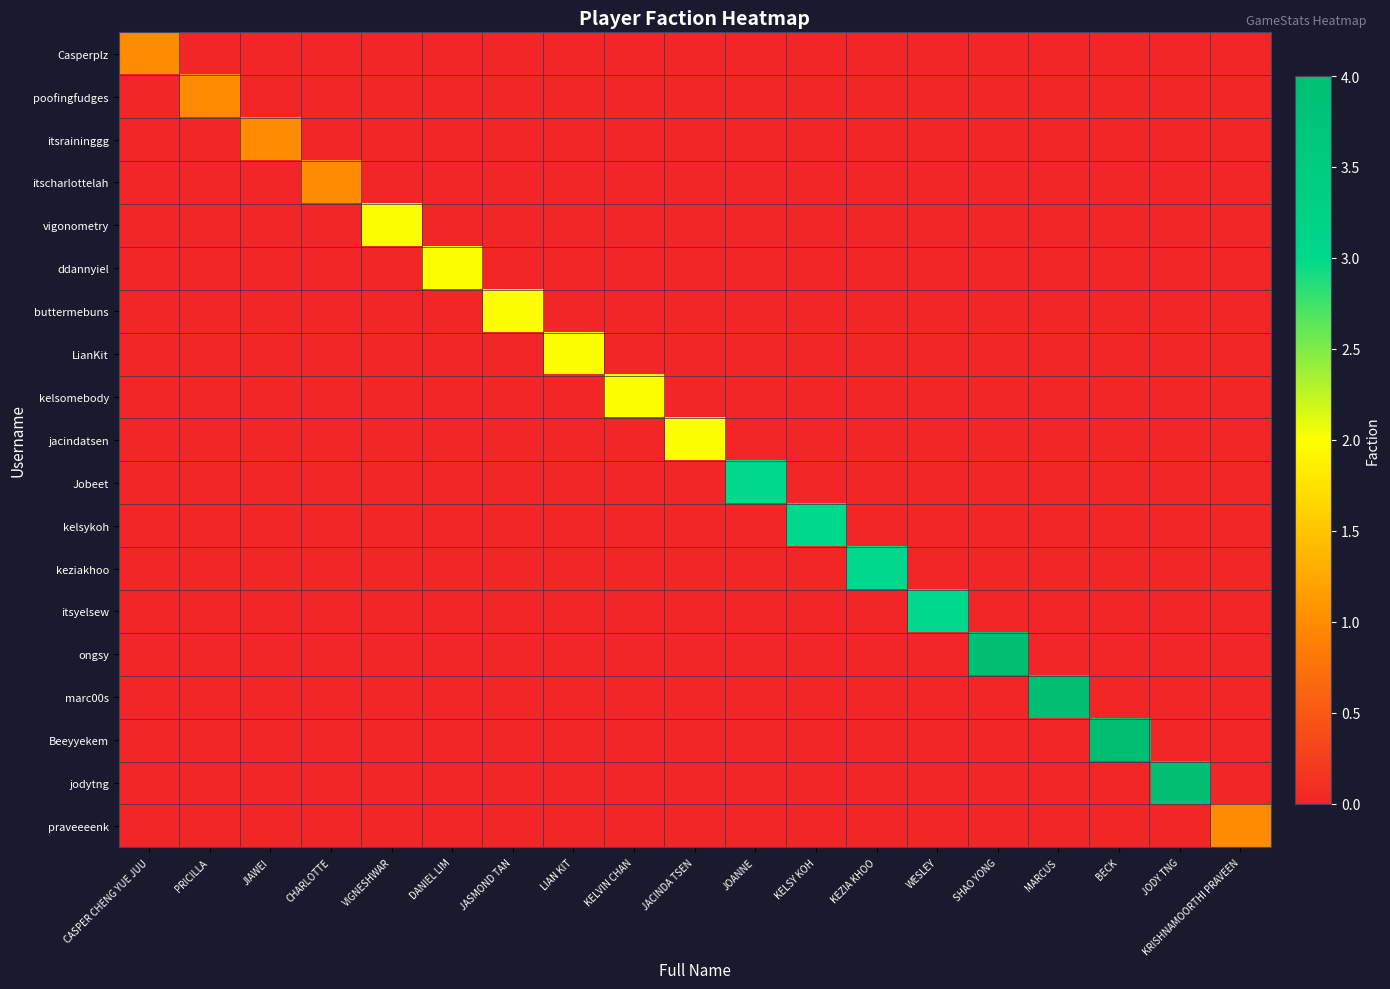

Reading right to left, extract all data points from this chart.

Casperplz: KRISHNAMOORTHI PRAVEEN=0	JODY TNG=0	BECK=0	MARCUS=0	SHAO YONG=0	WESLEY=0	KEZIA KHOO=0	KELSY KOH=0	JOANNE=0	JACINDA TSEN=0	KELVIN CHAN=0	LIAN KIT=0	JASMOND TAN=0	DANIEL LIM=0	VIGNESHWAR=0	CHARLOTTE=0	JIAWEI=0	PRICILLA=0	CASPER CHENG YUE JUU=1
poofingfudges: KRISHNAMOORTHI PRAVEEN=0	JODY TNG=0	BECK=0	MARCUS=0	SHAO YONG=0	WESLEY=0	KEZIA KHOO=0	KELSY KOH=0	JOANNE=0	JACINDA TSEN=0	KELVIN CHAN=0	LIAN KIT=0	JASMOND TAN=0	DANIEL LIM=0	VIGNESHWAR=0	CHARLOTTE=0	JIAWEI=0	PRICILLA=1	CASPER CHENG YUE JUU=0
itsraininggg: KRISHNAMOORTHI PRAVEEN=0	JODY TNG=0	BECK=0	MARCUS=0	SHAO YONG=0	WESLEY=0	KEZIA KHOO=0	KELSY KOH=0	JOANNE=0	JACINDA TSEN=0	KELVIN CHAN=0	LIAN KIT=0	JASMOND TAN=0	DANIEL LIM=0	VIGNESHWAR=0	CHARLOTTE=0	JIAWEI=1	PRICILLA=0	CASPER CHENG YUE JUU=0
itscharlottelah: KRISHNAMOORTHI PRAVEEN=0	JODY TNG=0	BECK=0	MARCUS=0	SHAO YONG=0	WESLEY=0	KEZIA KHOO=0	KELSY KOH=0	JOANNE=0	JACINDA TSEN=0	KELVIN CHAN=0	LIAN KIT=0	JASMOND TAN=0	DANIEL LIM=0	VIGNESHWAR=0	CHARLOTTE=1	JIAWEI=0	PRICILLA=0	CASPER CHENG YUE JUU=0
vigonometry: KRISHNAMOORTHI PRAVEEN=0	JODY TNG=0	BECK=0	MARCUS=0	SHAO YONG=0	WESLEY=0	KEZIA KHOO=0	KELSY KOH=0	JOANNE=0	JACINDA TSEN=0	KELVIN CHAN=0	LIAN KIT=0	JASMOND TAN=0	DANIEL LIM=0	VIGNESHWAR=2	CHARLOTTE=0	JIAWEI=0	PRICILLA=0	CASPER CHENG YUE JUU=0
ddannyiel: KRISHNAMOORTHI PRAVEEN=0	JODY TNG=0	BECK=0	MARCUS=0	SHAO YONG=0	WESLEY=0	KEZIA KHOO=0	KELSY KOH=0	JOANNE=0	JACINDA TSEN=0	KELVIN CHAN=0	LIAN KIT=0	JASMOND TAN=0	DANIEL LIM=2	VIGNESHWAR=0	CHARLOTTE=0	JIAWEI=0	PRICILLA=0	CASPER CHENG YUE JUU=0
buttermebuns: KRISHNAMOORTHI PRAVEEN=0	JODY TNG=0	BECK=0	MARCUS=0	SHAO YONG=0	WESLEY=0	KEZIA KHOO=0	KELSY KOH=0	JOANNE=0	JACINDA TSEN=0	KELVIN CHAN=0	LIAN KIT=0	JASMOND TAN=2	DANIEL LIM=0	VIGNESHWAR=0	CHARLOTTE=0	JIAWEI=0	PRICILLA=0	CASPER CHENG YUE JUU=0
LianKit: KRISHNAMOORTHI PRAVEEN=0	JODY TNG=0	BECK=0	MARCUS=0	SHAO YONG=0	WESLEY=0	KEZIA KHOO=0	KELSY KOH=0	JOANNE=0	JACINDA TSEN=0	KELVIN CHAN=0	LIAN KIT=2	JASMOND TAN=0	DANIEL LIM=0	VIGNESHWAR=0	CHARLOTTE=0	JIAWEI=0	PRICILLA=0	CASPER CHENG YUE JUU=0
kelsomebody: KRISHNAMOORTHI PRAVEEN=0	JODY TNG=0	BECK=0	MARCUS=0	SHAO YONG=0	WESLEY=0	KEZIA KHOO=0	KELSY KOH=0	JOANNE=0	JACINDA TSEN=0	KELVIN CHAN=2	LIAN KIT=0	JASMOND TAN=0	DANIEL LIM=0	VIGNESHWAR=0	CHARLOTTE=0	JIAWEI=0	PRICILLA=0	CASPER CHENG YUE JUU=0
jacindatsen: KRISHNAMOORTHI PRAVEEN=0	JODY TNG=0	BECK=0	MARCUS=0	SHAO YONG=0	WESLEY=0	KEZIA KHOO=0	KELSY KOH=0	JOANNE=0	JACINDA TSEN=2	KELVIN CHAN=0	LIAN KIT=0	JASMOND TAN=0	DANIEL LIM=0	VIGNESHWAR=0	CHARLOTTE=0	JIAWEI=0	PRICILLA=0	CASPER CHENG YUE JUU=0
Jobeet: KRISHNAMOORTHI PRAVEEN=0	JODY TNG=0	BECK=0	MARCUS=0	SHAO YONG=0	WESLEY=0	KEZIA KHOO=0	KELSY KOH=0	JOANNE=3	JACINDA TSEN=0	KELVIN CHAN=0	LIAN KIT=0	JASMOND TAN=0	DANIEL LIM=0	VIGNESHWAR=0	CHARLOTTE=0	JIAWEI=0	PRICILLA=0	CASPER CHENG YUE JUU=0
kelsykoh: KRISHNAMOORTHI PRAVEEN=0	JODY TNG=0	BECK=0	MARCUS=0	SHAO YONG=0	WESLEY=0	KEZIA KHOO=0	KELSY KOH=3	JOANNE=0	JACINDA TSEN=0	KELVIN CHAN=0	LIAN KIT=0	JASMOND TAN=0	DANIEL LIM=0	VIGNESHWAR=0	CHARLOTTE=0	JIAWEI=0	PRICILLA=0	CASPER CHENG YUE JUU=0
keziakhoo: KRISHNAMOORTHI PRAVEEN=0	JODY TNG=0	BECK=0	MARCUS=0	SHAO YONG=0	WESLEY=0	KEZIA KHOO=3	KELSY KOH=0	JOANNE=0	JACINDA TSEN=0	KELVIN CHAN=0	LIAN KIT=0	JASMOND TAN=0	DANIEL LIM=0	VIGNESHWAR=0	CHARLOTTE=0	JIAWEI=0	PRICILLA=0	CASPER CHENG YUE JUU=0
itsyelsew: KRISHNAMOORTHI PRAVEEN=0	JODY TNG=0	BECK=0	MARCUS=0	SHAO YONG=0	WESLEY=3	KEZIA KHOO=0	KELSY KOH=0	JOANNE=0	JACINDA TSEN=0	KELVIN CHAN=0	LIAN KIT=0	JASMOND TAN=0	DANIEL LIM=0	VIGNESHWAR=0	CHARLOTTE=0	JIAWEI=0	PRICILLA=0	CASPER CHENG YUE JUU=0
ongsy: KRISHNAMOORTHI PRAVEEN=0	JODY TNG=0	BECK=0	MARCUS=0	SHAO YONG=4	WESLEY=0	KEZIA KHOO=0	KELSY KOH=0	JOANNE=0	JACINDA TSEN=0	KELVIN CHAN=0	LIAN KIT=0	JASMOND TAN=0	DANIEL LIM=0	VIGNESHWAR=0	CHARLOTTE=0	JIAWEI=0	PRICILLA=0	CASPER CHENG YUE JUU=0
marc00s: KRISHNAMOORTHI PRAVEEN=0	JODY TNG=0	BECK=0	MARCUS=4	SHAO YONG=0	WESLEY=0	KEZIA KHOO=0	KELSY KOH=0	JOANNE=0	JACINDA TSEN=0	KELVIN CHAN=0	LIAN KIT=0	JASMOND TAN=0	DANIEL LIM=0	VIGNESHWAR=0	CHARLOTTE=0	JIAWEI=0	PRICILLA=0	CASPER CHENG YUE JUU=0
Beeyyekem: KRISHNAMOORTHI PRAVEEN=0	JODY TNG=0	BECK=4	MARCUS=0	SHAO YONG=0	WESLEY=0	KEZIA KHOO=0	KELSY KOH=0	JOANNE=0	JACINDA TSEN=0	KELVIN CHAN=0	LIAN KIT=0	JASMOND TAN=0	DANIEL LIM=0	VIGNESHWAR=0	CHARLOTTE=0	JIAWEI=0	PRICILLA=0	CASPER CHENG YUE JUU=0
jodytng: KRISHNAMOORTHI PRAVEEN=0	JODY TNG=4	BECK=0	MARCUS=0	SHAO YONG=0	WESLEY=0	KEZIA KHOO=0	KELSY KOH=0	JOANNE=0	JACINDA TSEN=0	KELVIN CHAN=0	LIAN KIT=0	JASMOND TAN=0	DANIEL LIM=0	VIGNESHWAR=0	CHARLOTTE=0	JIAWEI=0	PRICILLA=0	CASPER CHENG YUE JUU=0
praveeeenk: KRISHNAMOORTHI PRAVEEN=1	JODY TNG=0	BECK=0	MARCUS=0	SHAO YONG=0	WESLEY=0	KEZIA KHOO=0	KELSY KOH=0	JOANNE=0	JACINDA TSEN=0	KELVIN CHAN=0	LIAN KIT=0	JASMOND TAN=0	DANIEL LIM=0	VIGNESHWAR=0	CHARLOTTE=0	JIAWEI=0	PRICILLA=0	CASPER CHENG YUE JUU=0